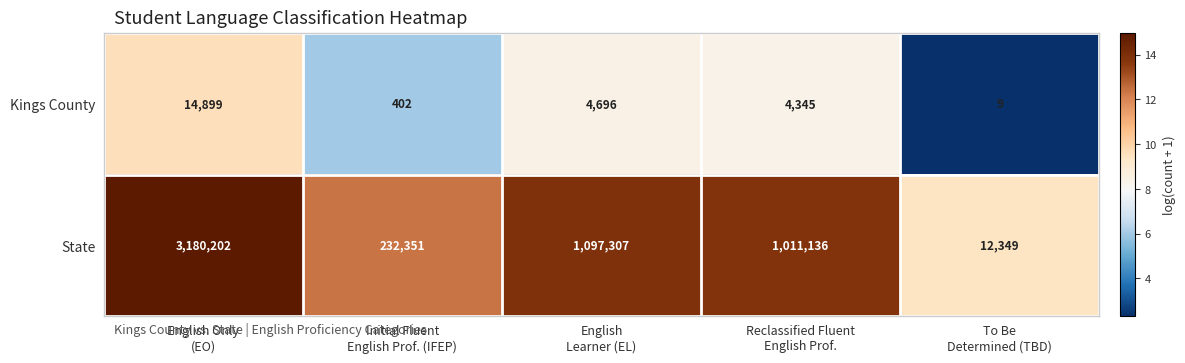

At how many categories does at least one series exceed 209280?

4